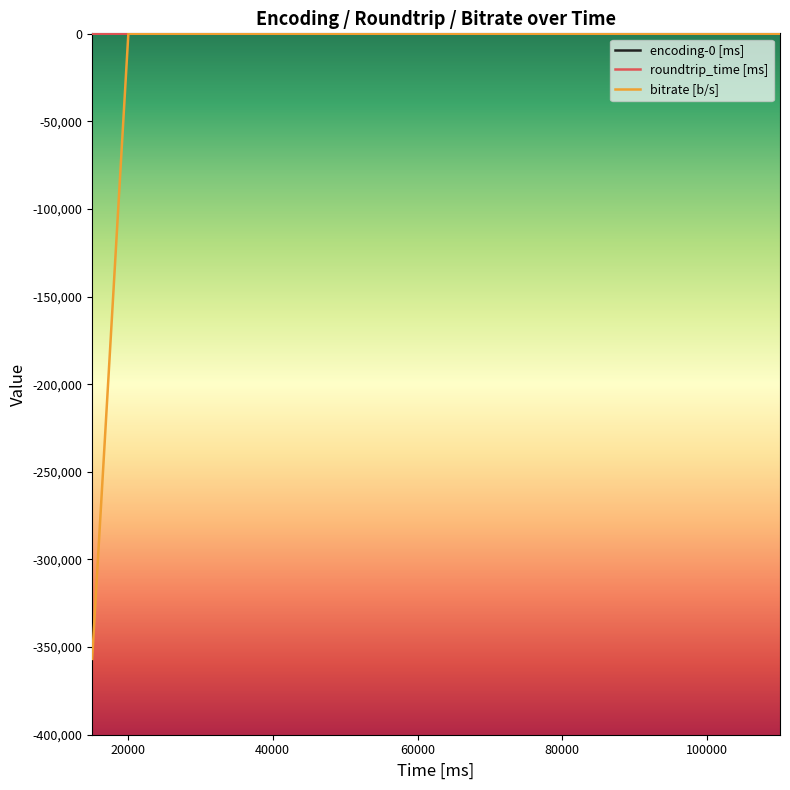

Which series has the widest spread of values?

bitrate [b/s]